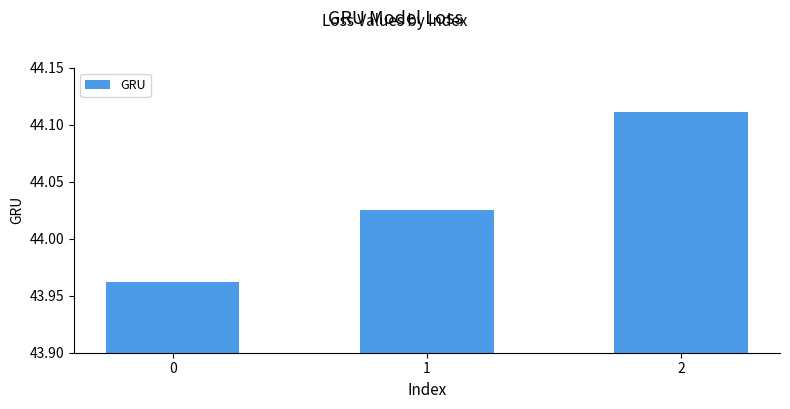

Approximately how many times larger is the value at 1 compared to 0?

1.0